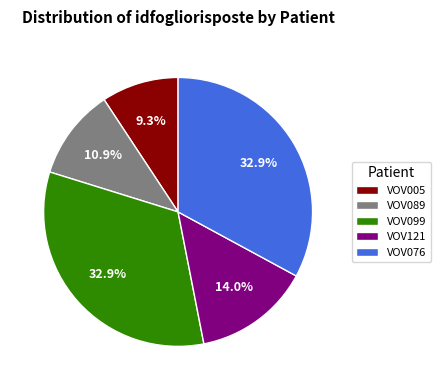

What percentage is the VOV076 slice, to the nearest percent?

33%